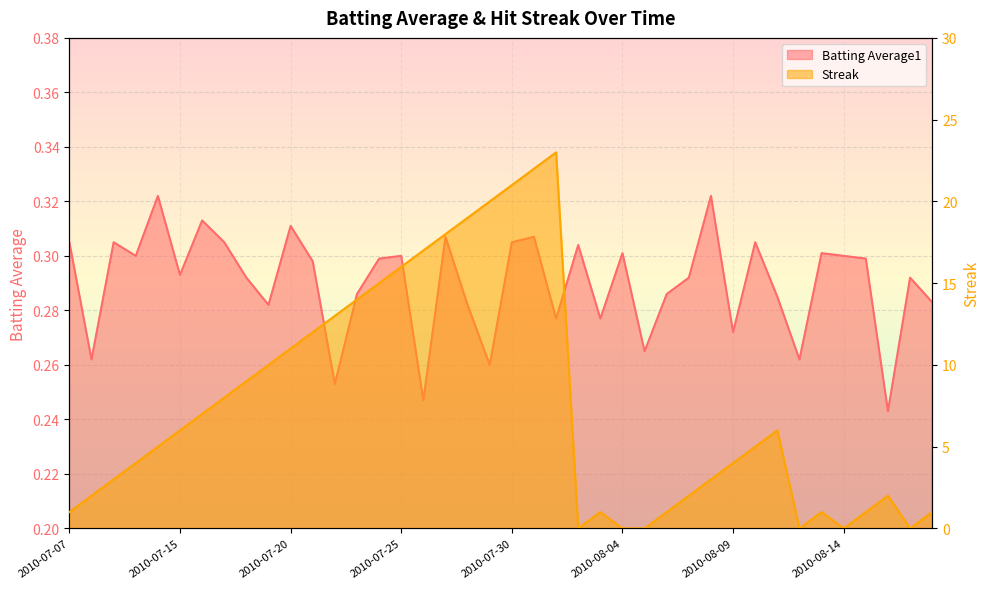

What is the maximum value for Batting Average1?

0.3